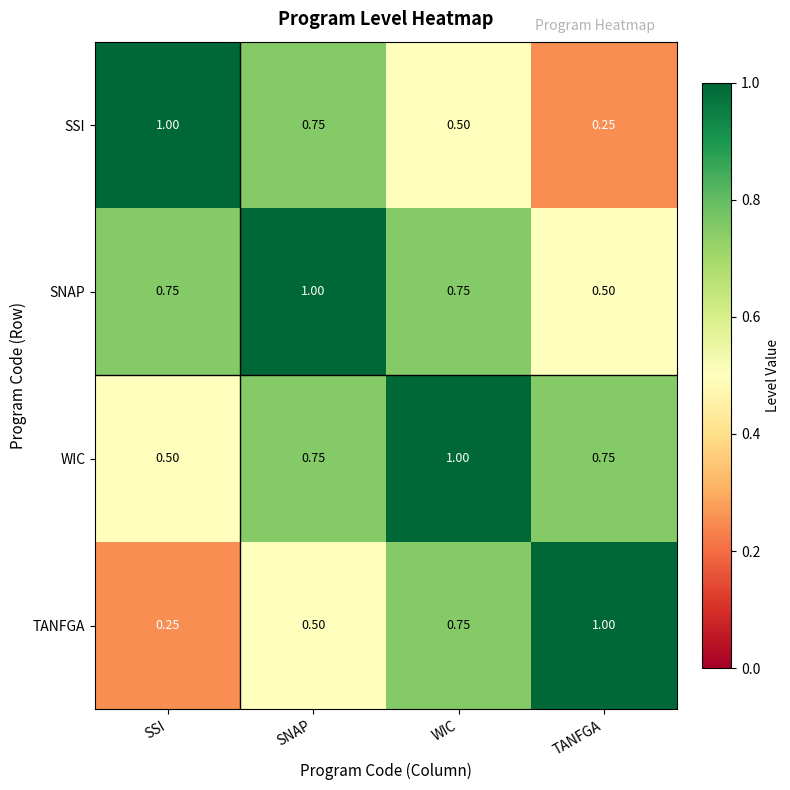

At TANFGA, list the series in order from largest to smallest.

TANFGA, WIC, SNAP, SSI